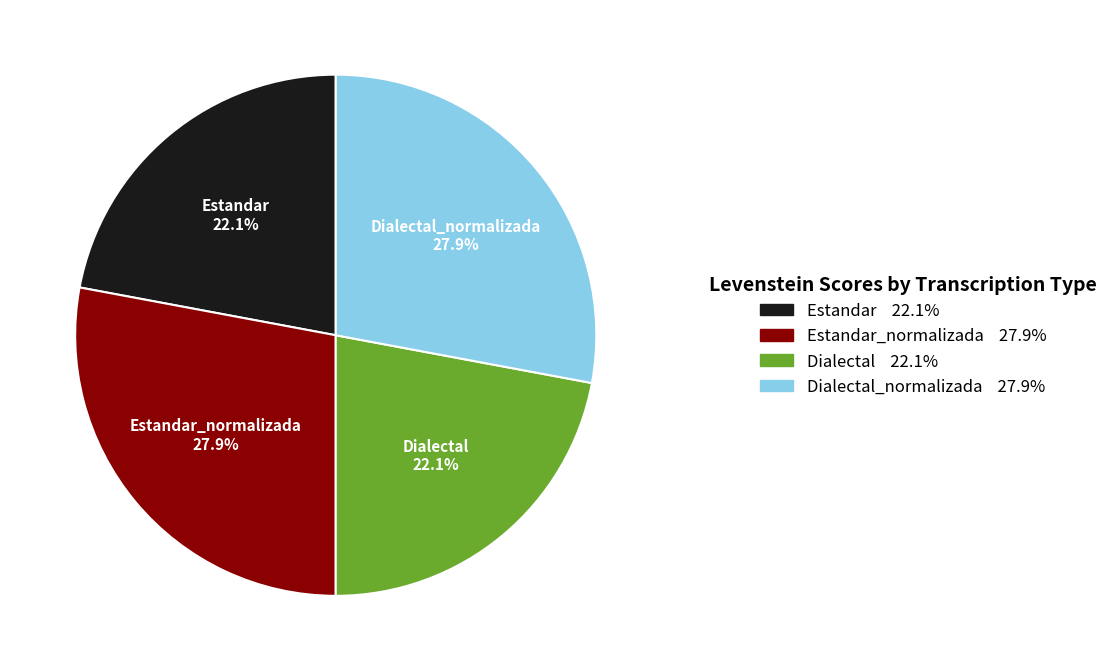

What is the ratio of the value at Dialectal to the value at Dialectal_normalizada?

0.8